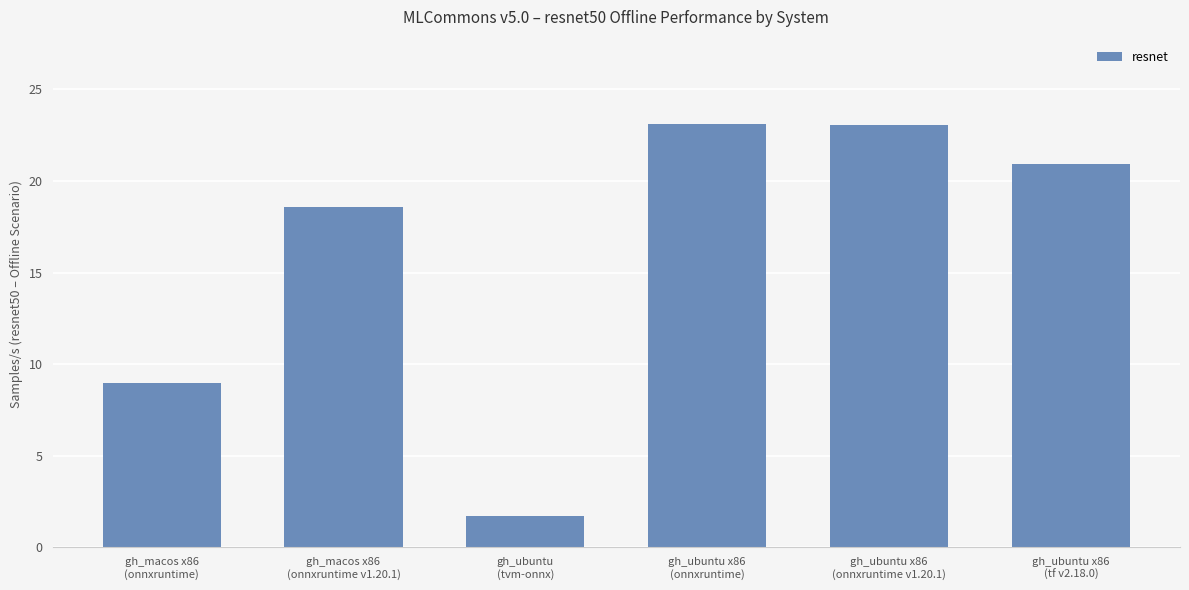

What is the ratio of the value at gh_macos x86
(onnxruntime v1.20.1) to the value at gh_ubuntu
(tvm-onnx)?

11.0